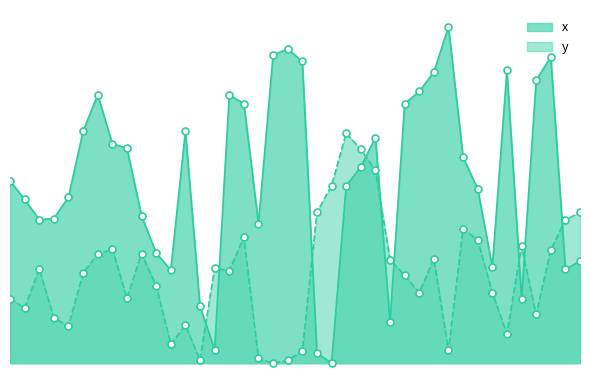

Which series contains the lowest Y value?

x